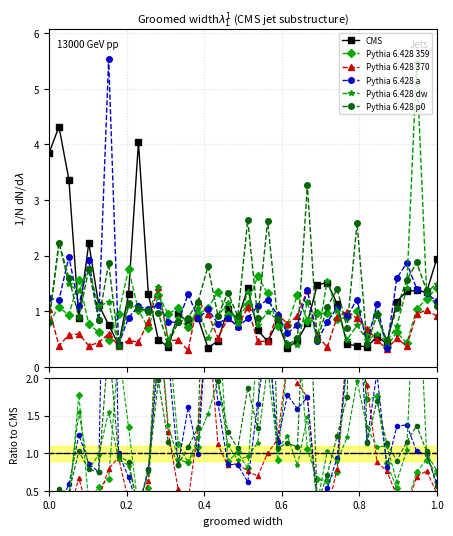

The value of Pythia 6.428 dw at 27 is 0.2. True or false?

False